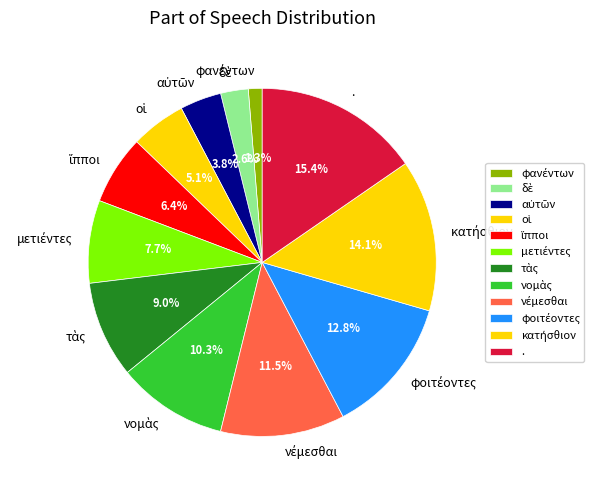

Is there a majority slice in this chart?

No